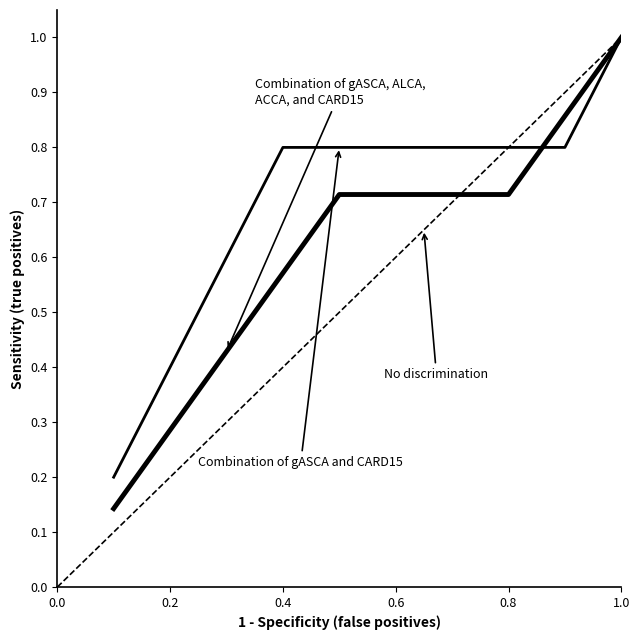

Which has a higher value, 2 or 3?

2